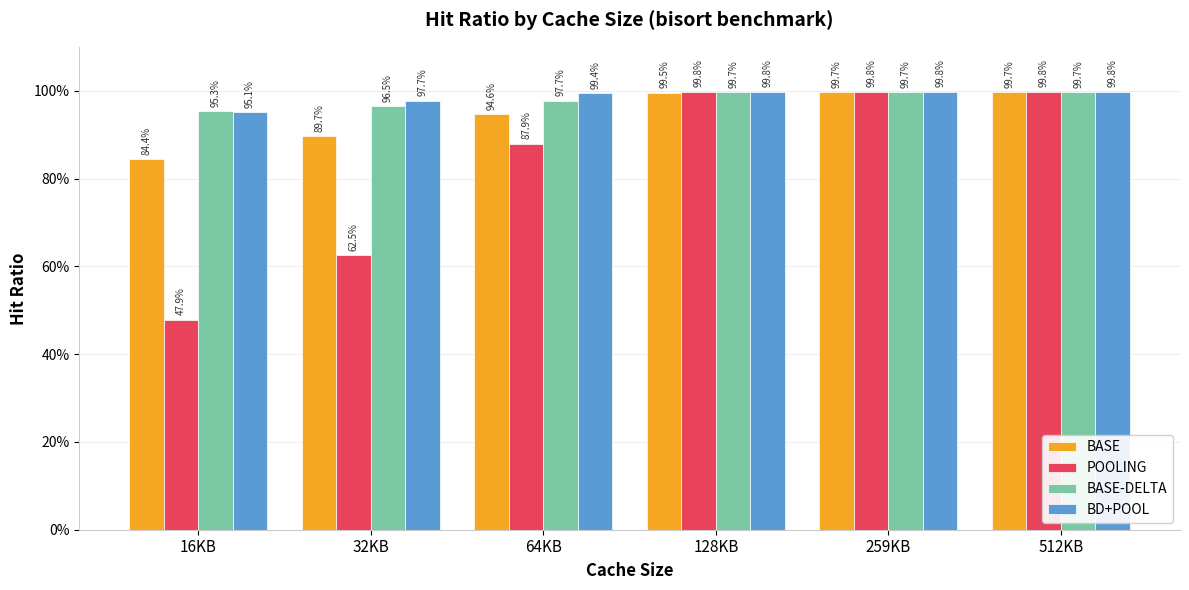

Does the chart contain stacked bars?

No